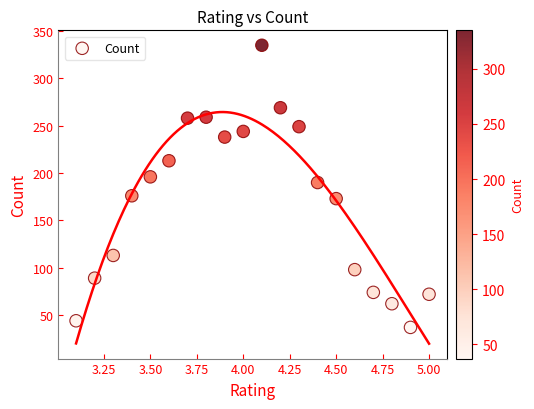

What is the range of Y values (max minus min)?

298